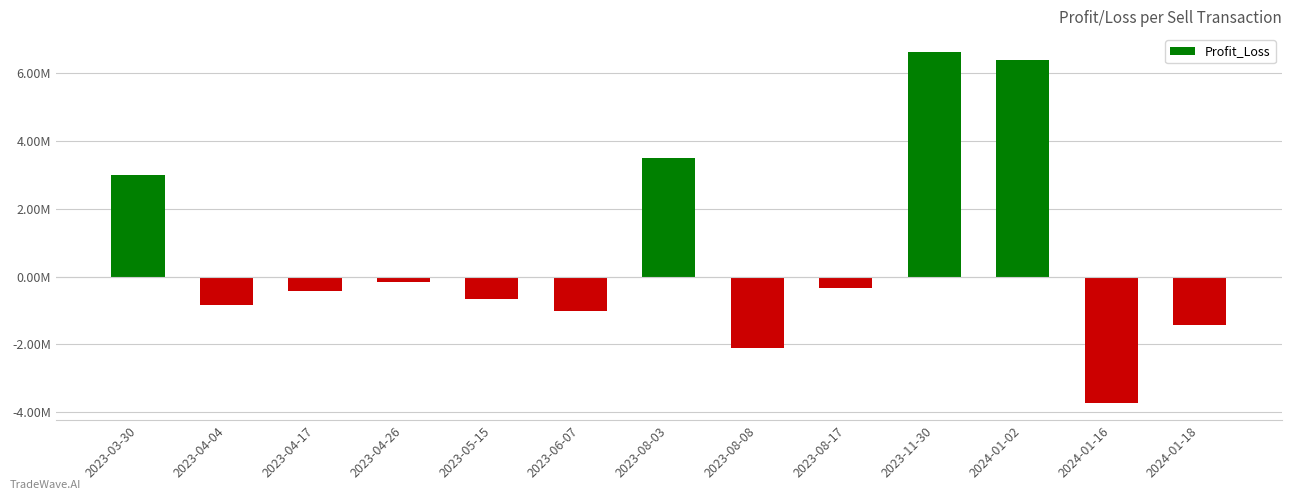

What position from the right is 2024-01-02?

3